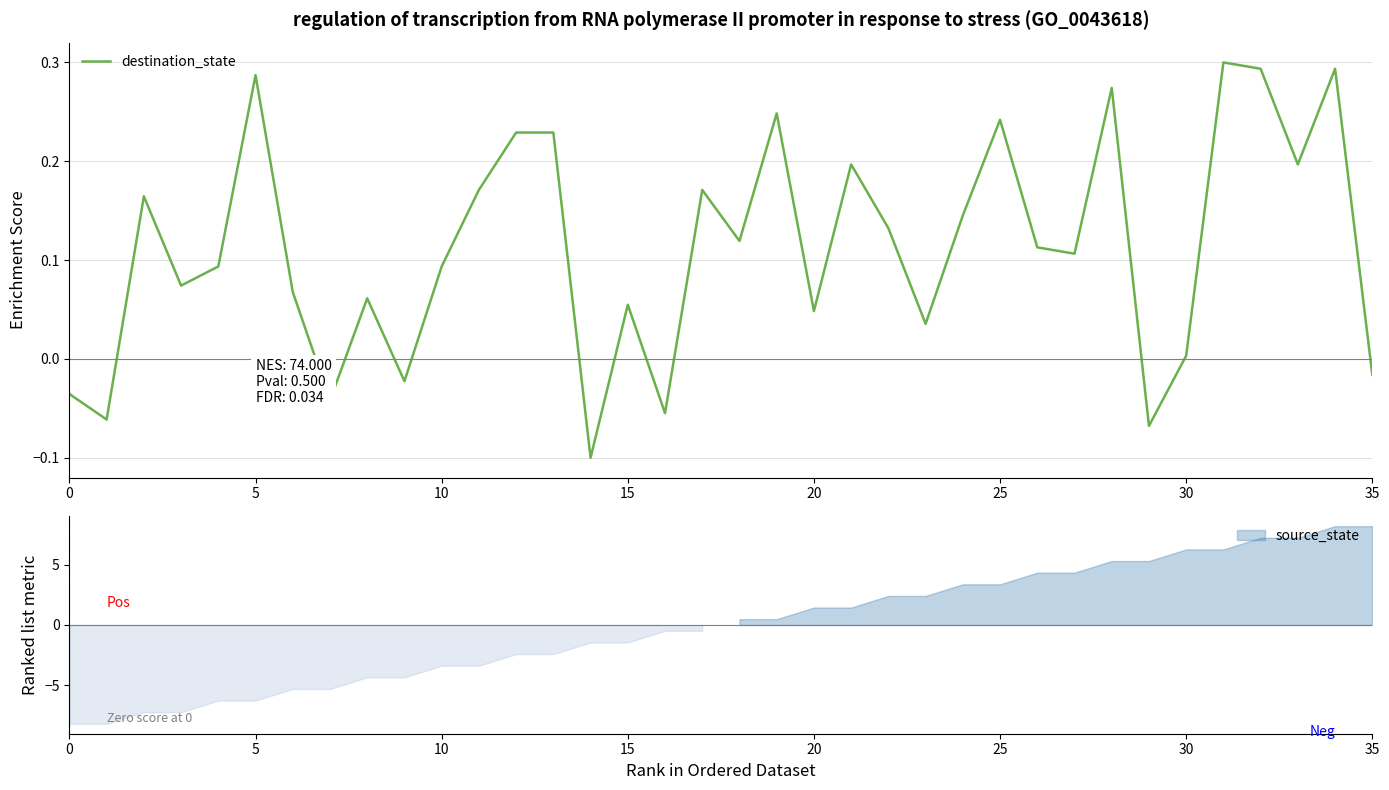

How many data points are above 0?

28